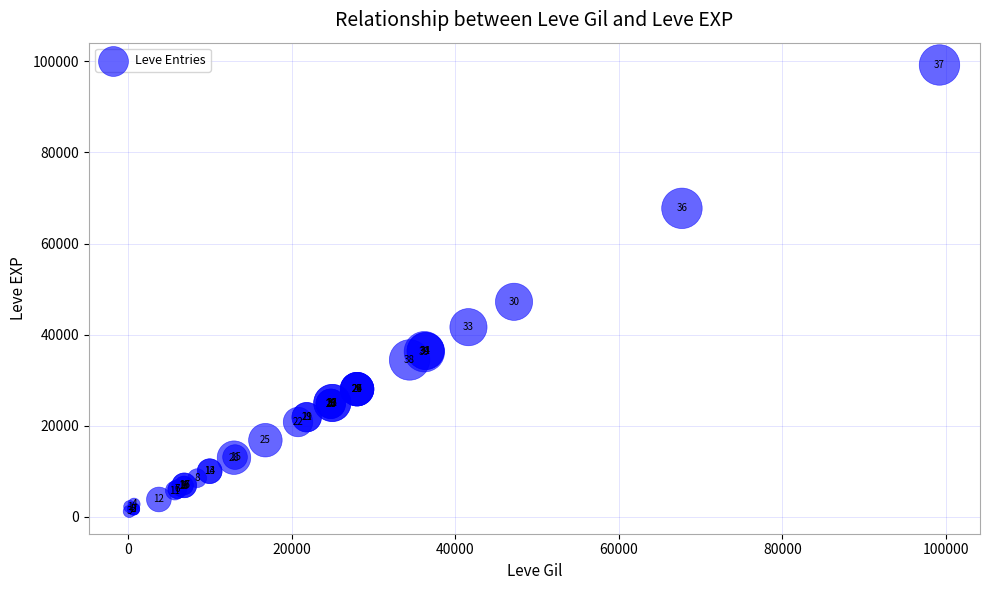

What Y value in the scatter plot is closest to 50190?

47200